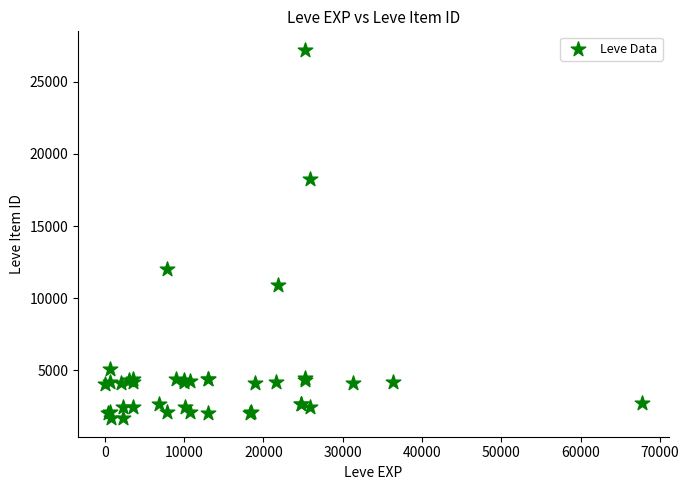

What Y value in the scatter plot is closest to 14448?

12018